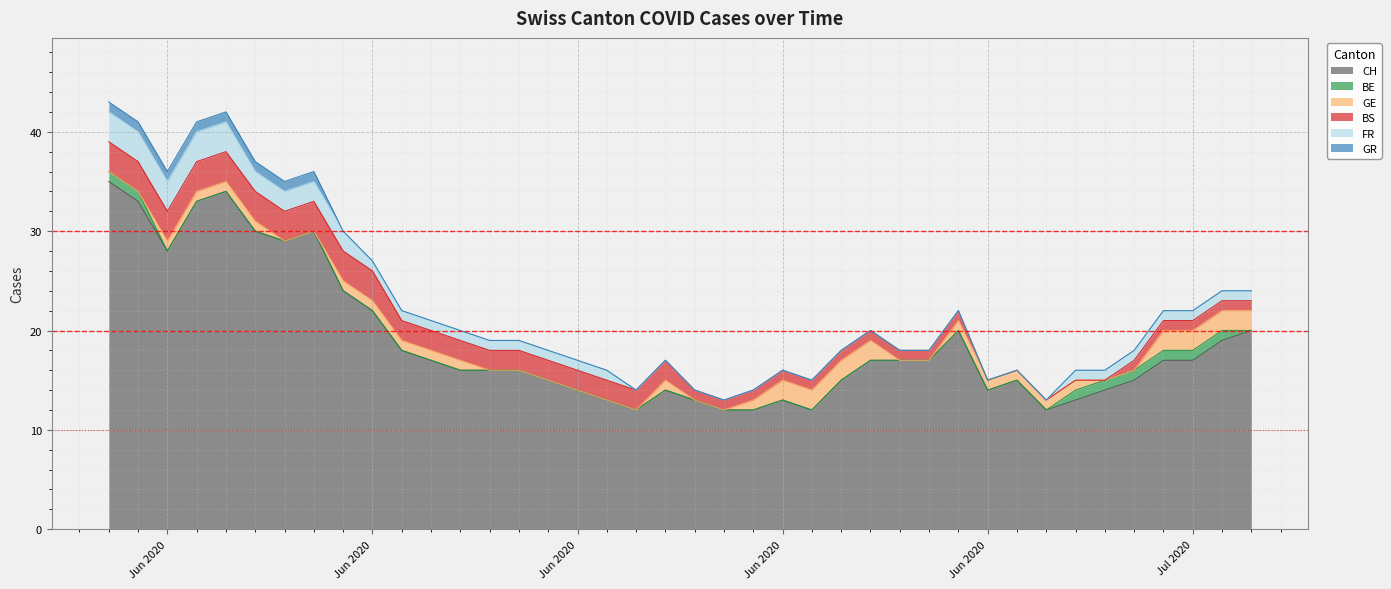

What is the total value across all series at 2020-06-05?

37